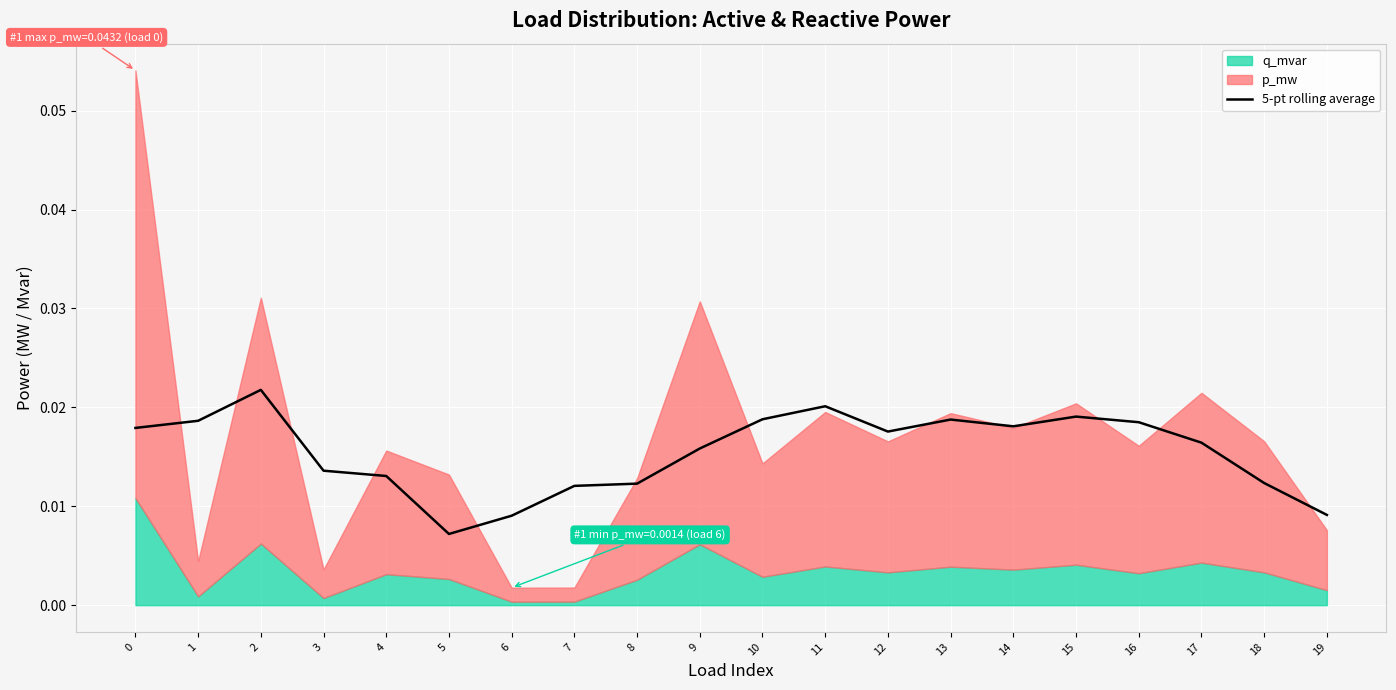

How many interior local valleys (lower than both neighbors) does the data have?

3